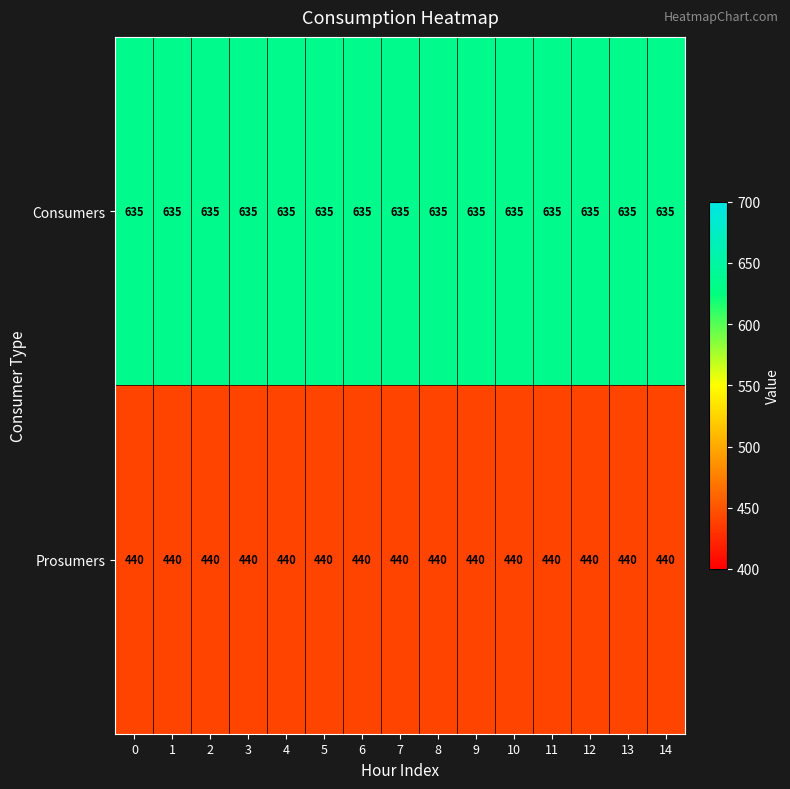

Rank the series by their maximum value, from highest to lowest.

Consumers, Prosumers